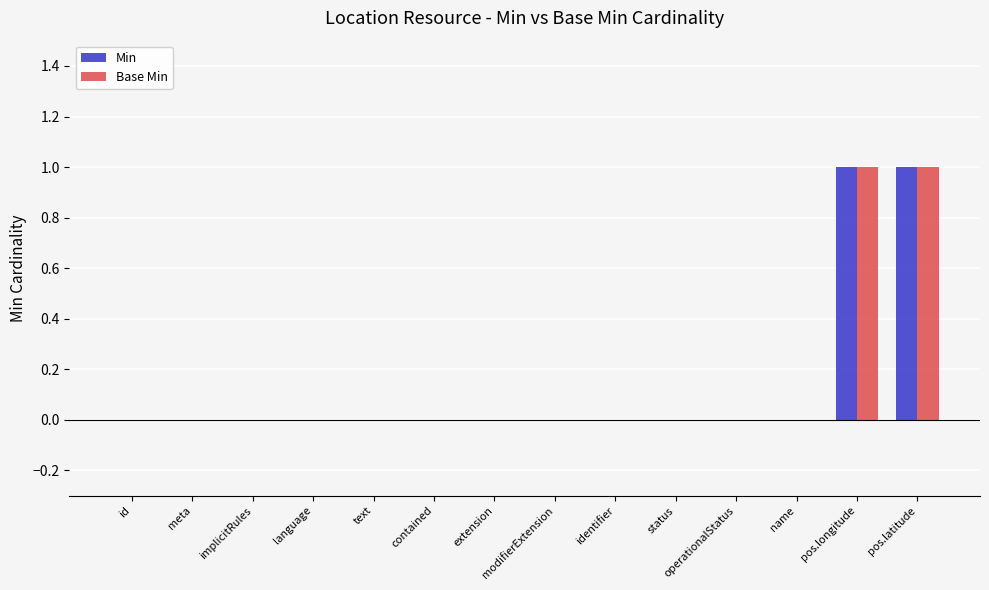

Reading left to right, extract all data points from this chart.

Min: id=0	meta=0	implicitRules=0	language=0	text=0	contained=0	extension=0	modifierExtension=0	identifier=0	status=0	operationalStatus=0	name=0	pos.longitude=1	pos.latitude=1
Base Min: id=0	meta=0	implicitRules=0	language=0	text=0	contained=0	extension=0	modifierExtension=0	identifier=0	status=0	operationalStatus=0	name=0	pos.longitude=1	pos.latitude=1